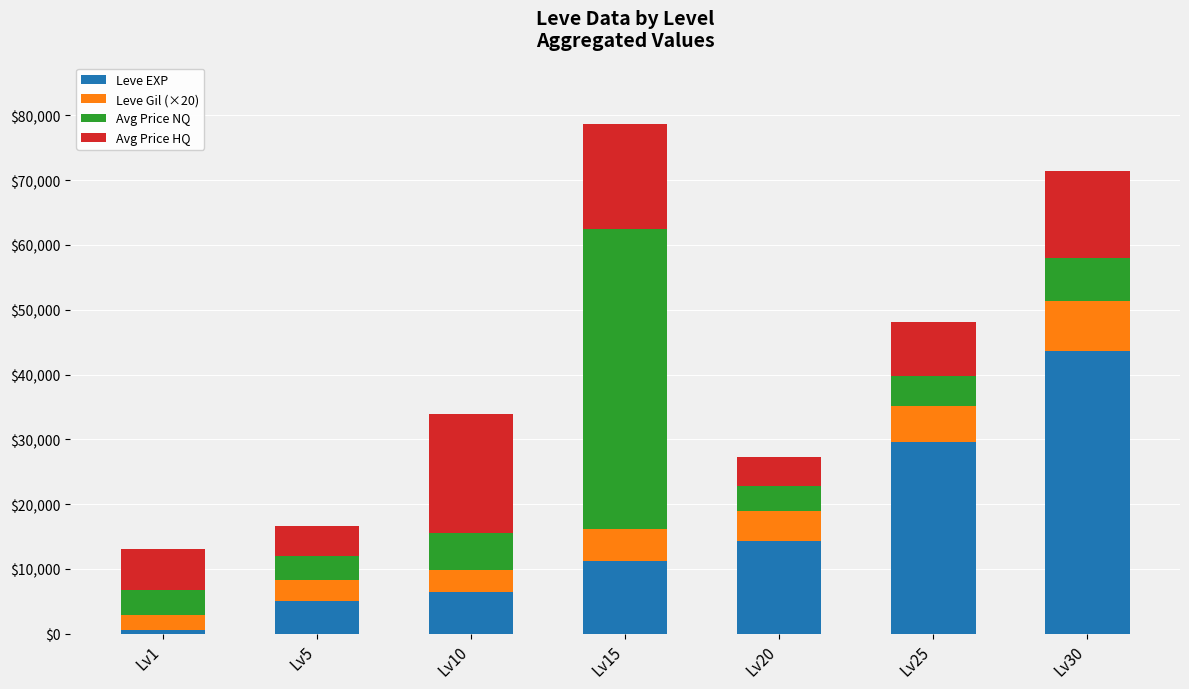

What is the total value across all series at Lv10?

33893